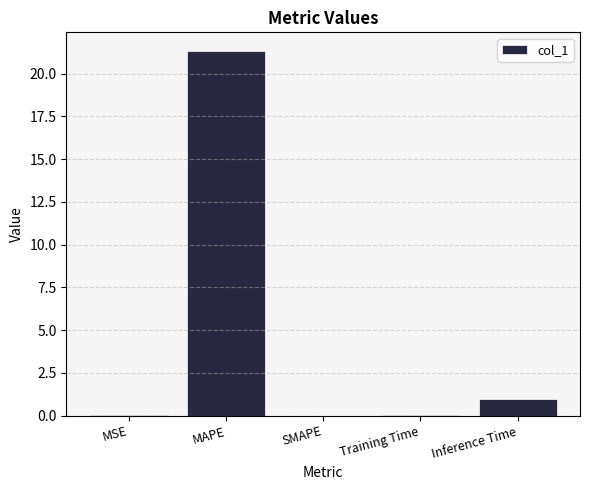

What is the change in value from Training Time to Inference Time?

+0.9